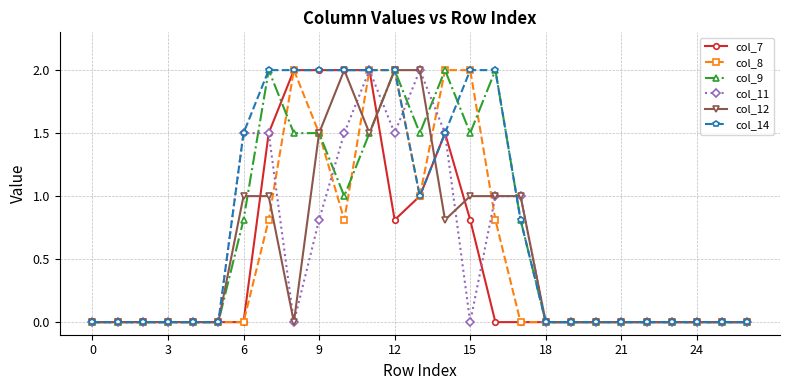

How many lines are shown in the chart?

6